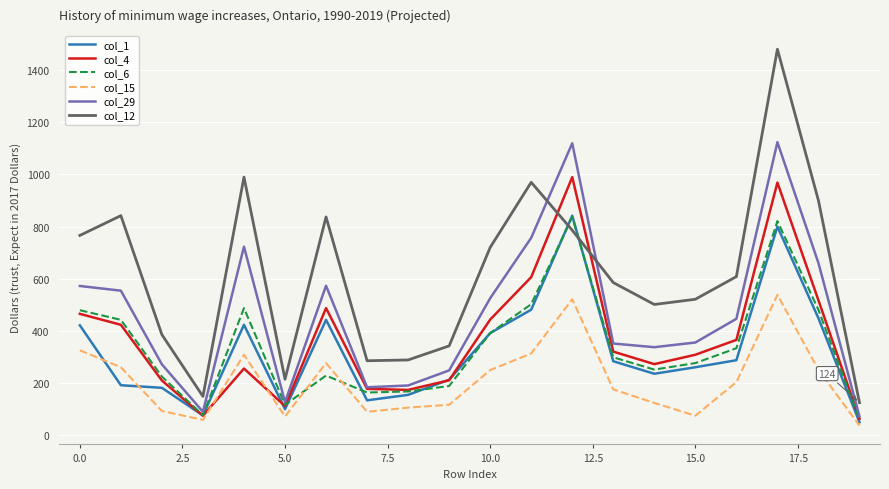

Which series has the widest spread of values?

col_12